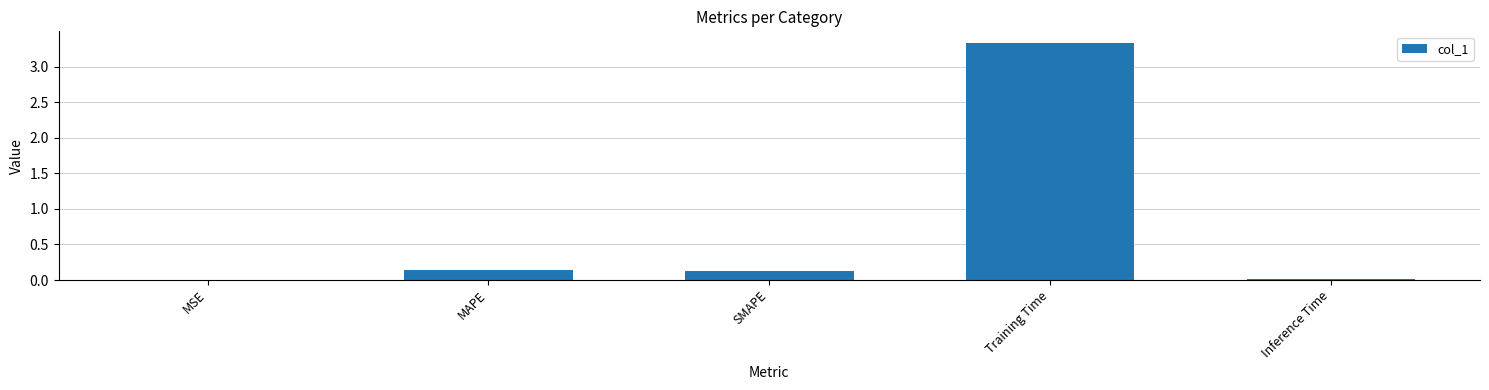

Are the bars horizontal?

No